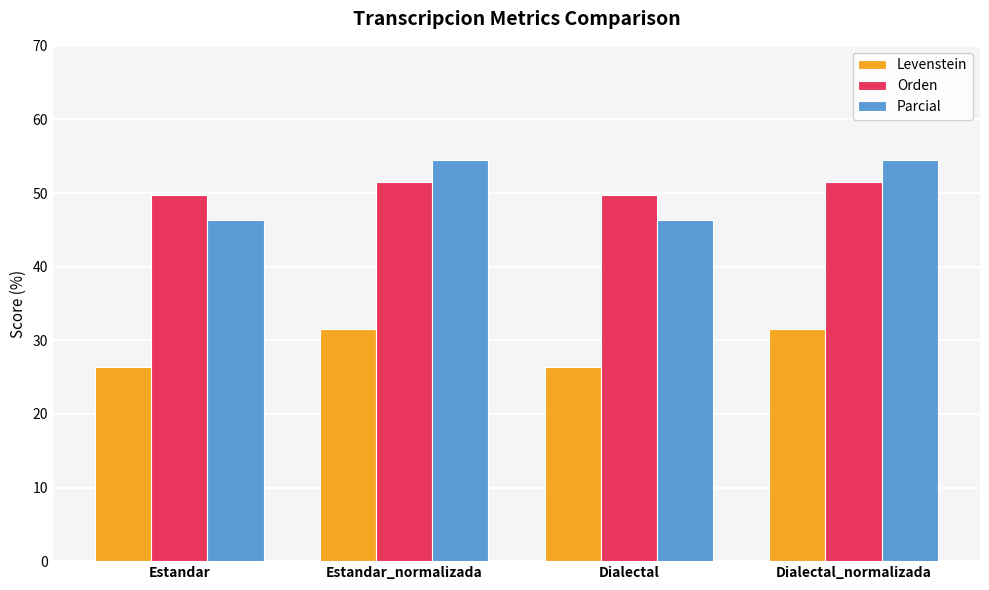

What position from the right is Dialectal_normalizada?

1